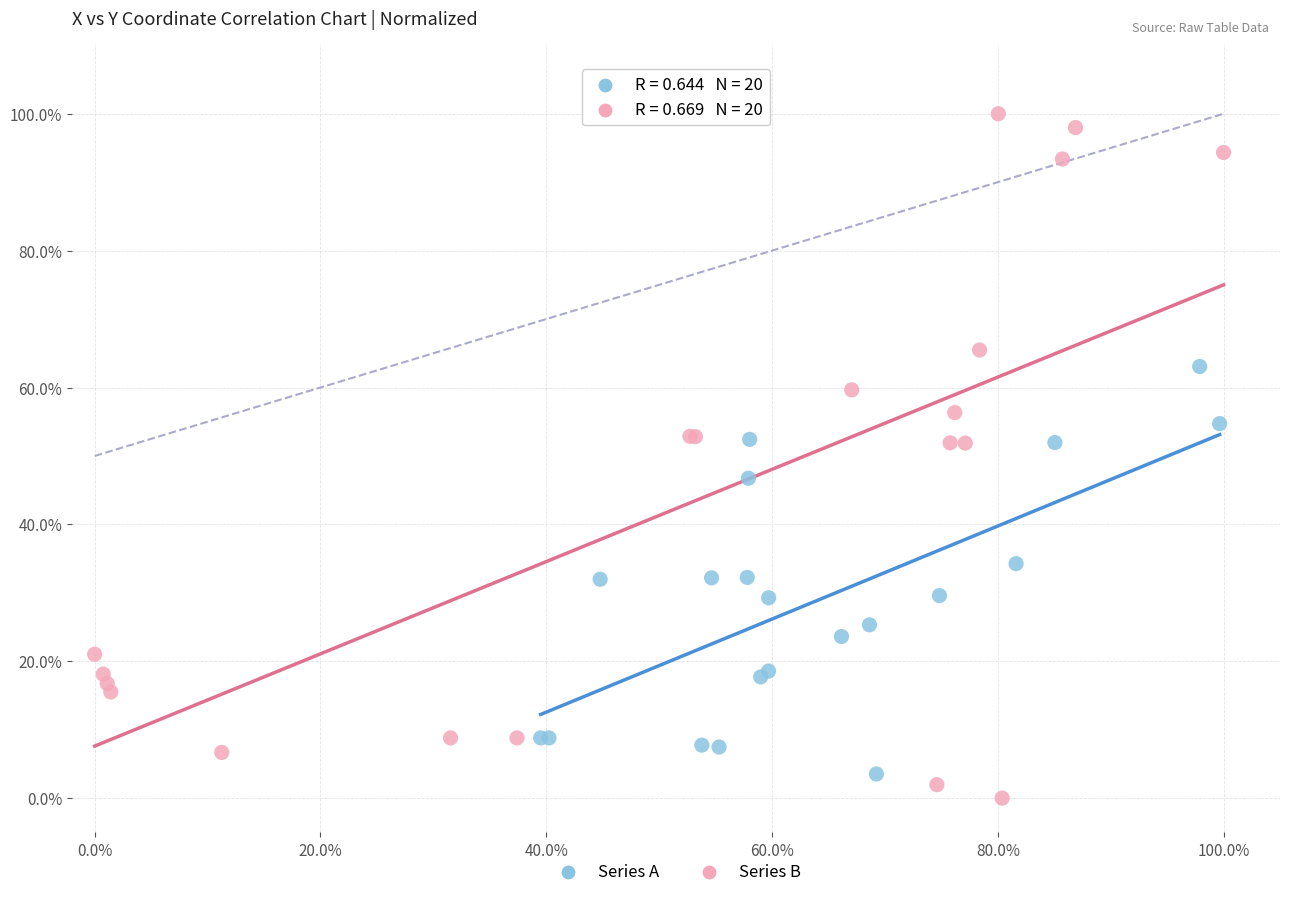

What are all the series names shown in the legend?

Series A, Series B